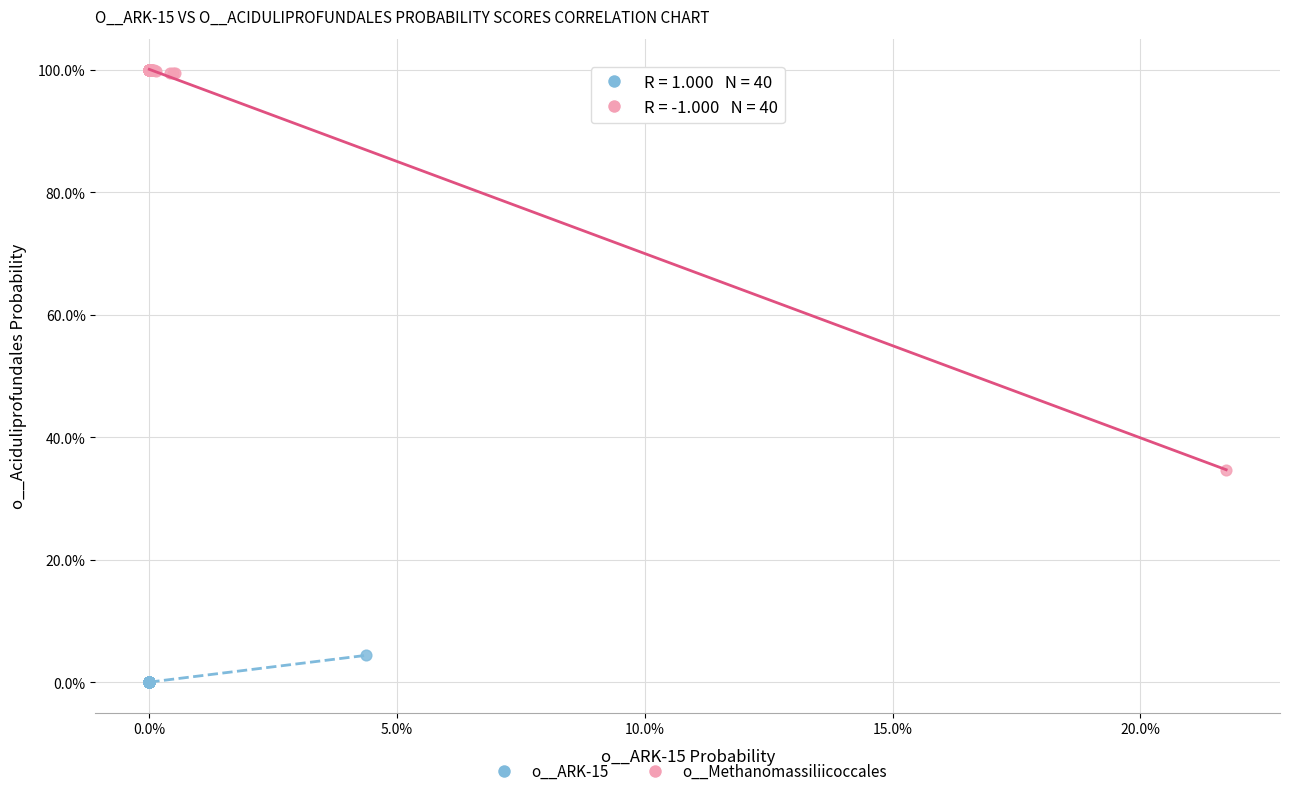

Which series contains the highest Y value?

o__Methanomassiliicoccales